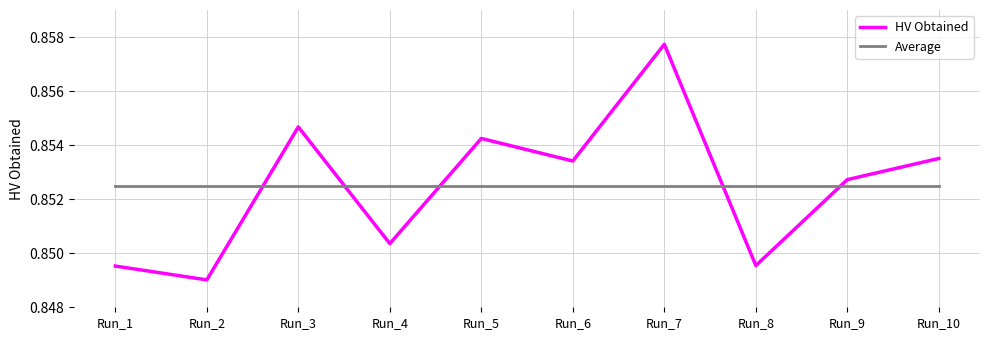

Rank the series at Run_4 from lowest to highest value.

HV Obtained, Average